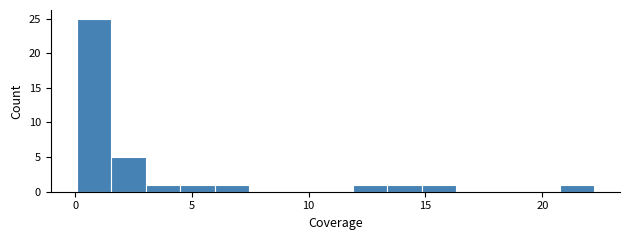

Around what value on the x-axis is the tallest bar? Give the approximate position of its centre, as read against the axis.

1.0